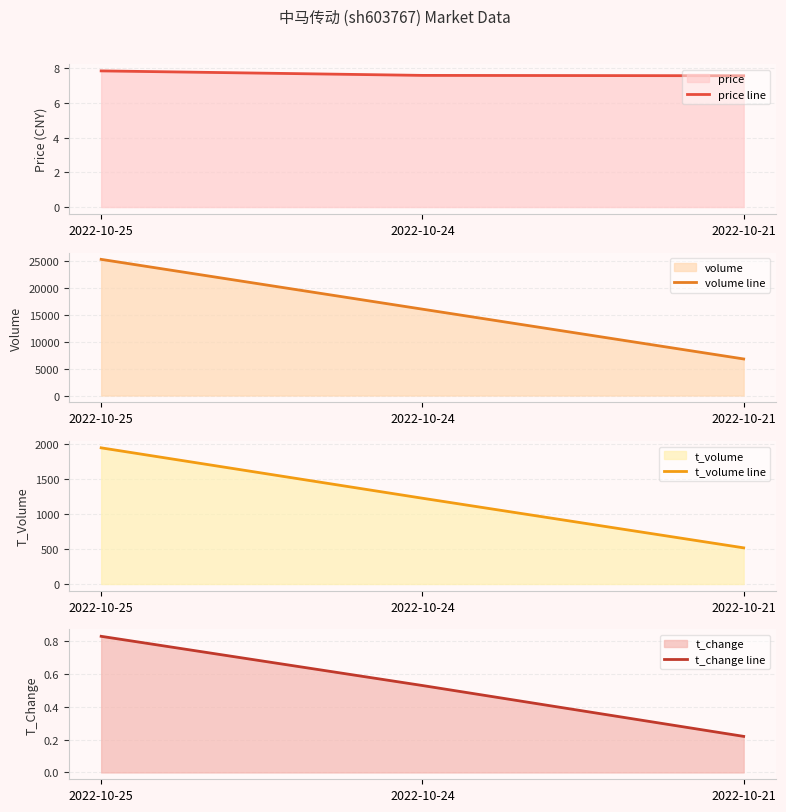

Rank the categories by t_volume line value from lowest to highest.

2022-10-21, 2022-10-24, 2022-10-25